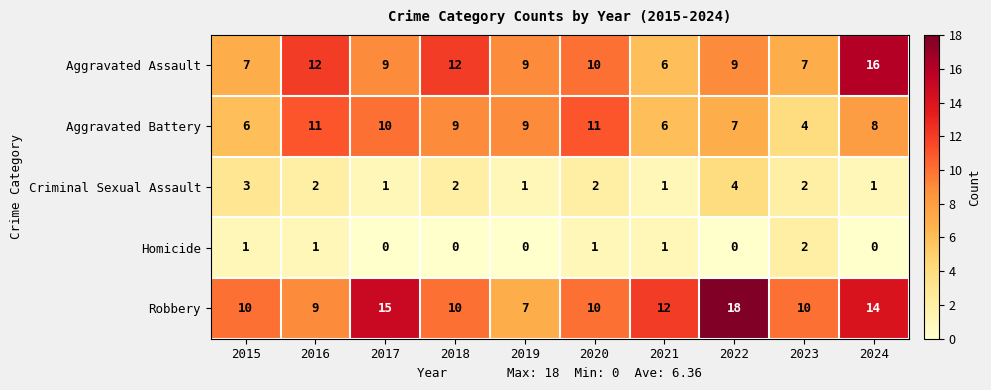

What is the sum of all Aggravated Battery values?

81